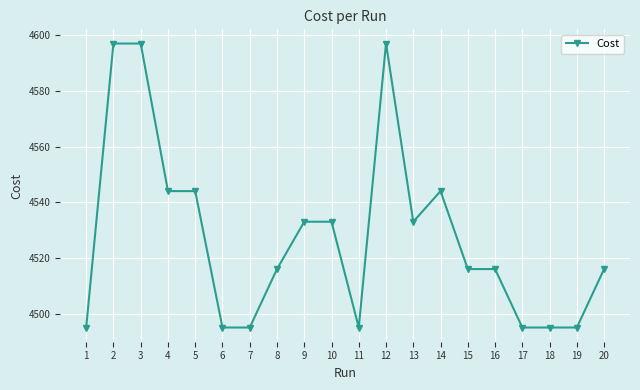

What is the minimum value shown in the chart?

4495.0